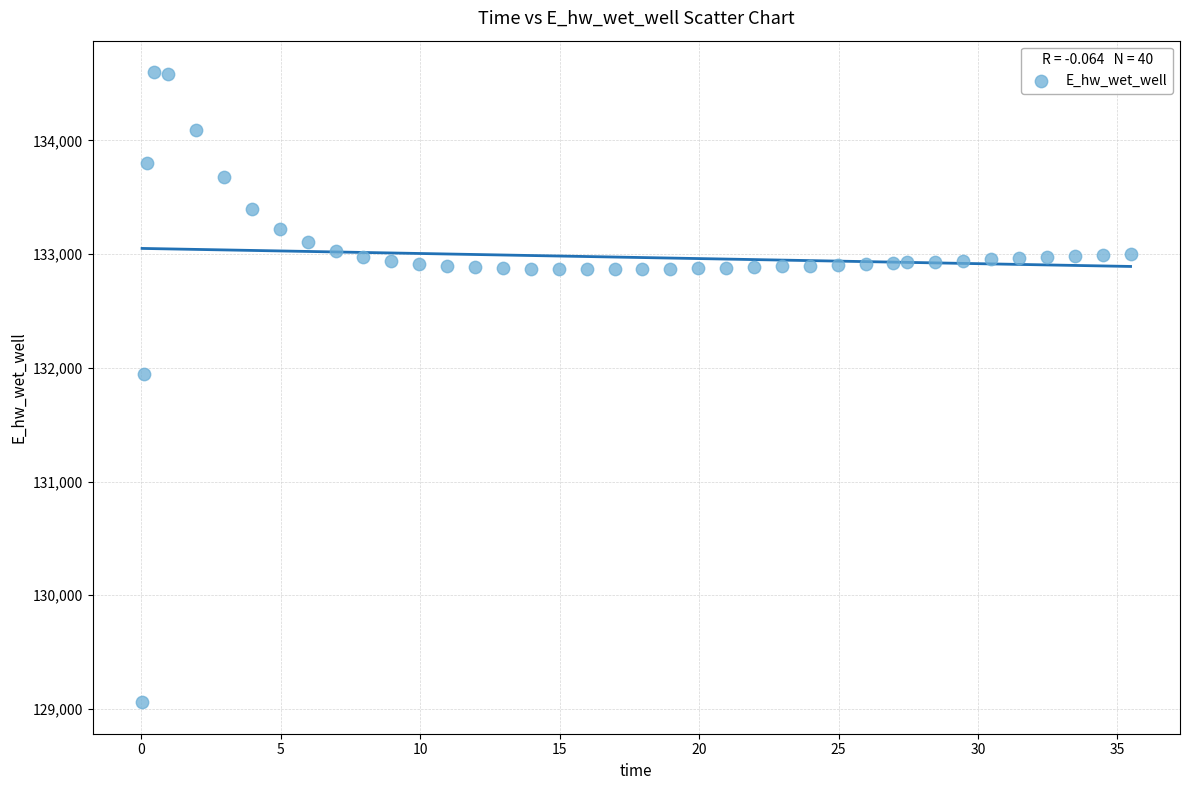

What is the range of X values (max minus min)?

35.4